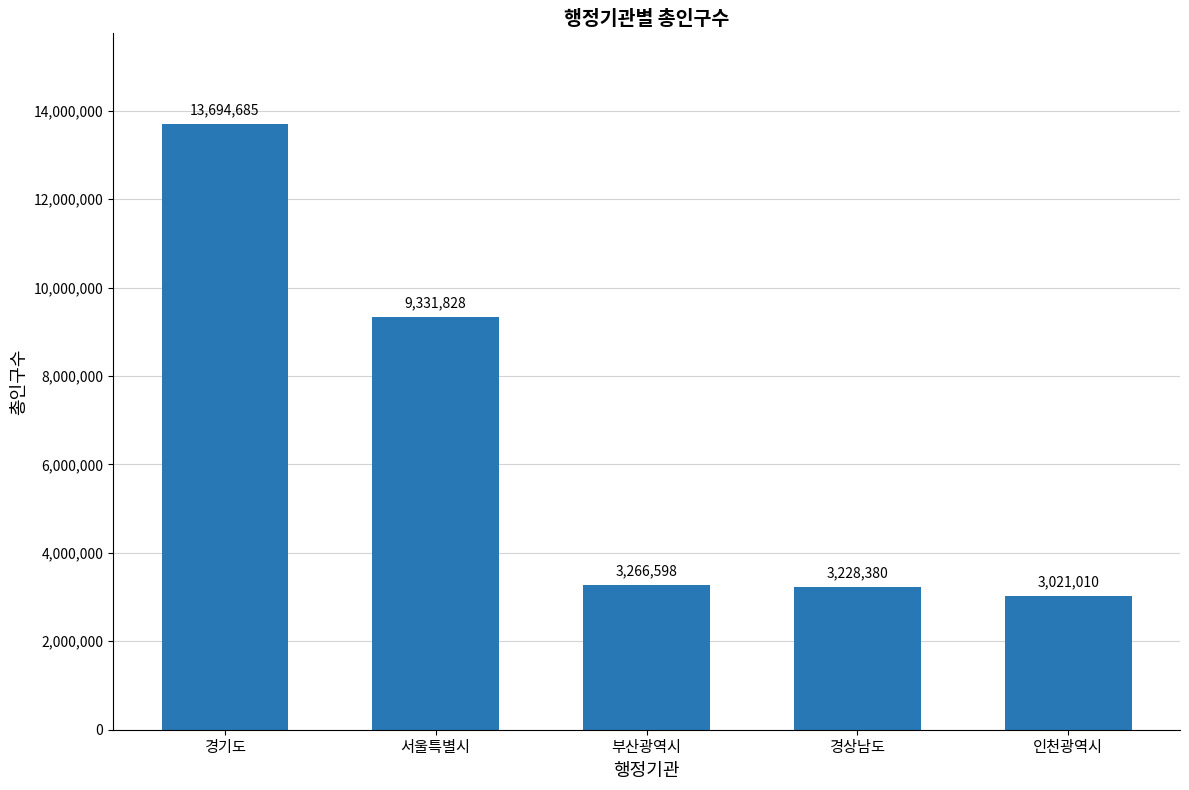

Where does the data first go above 3266598?

경기도